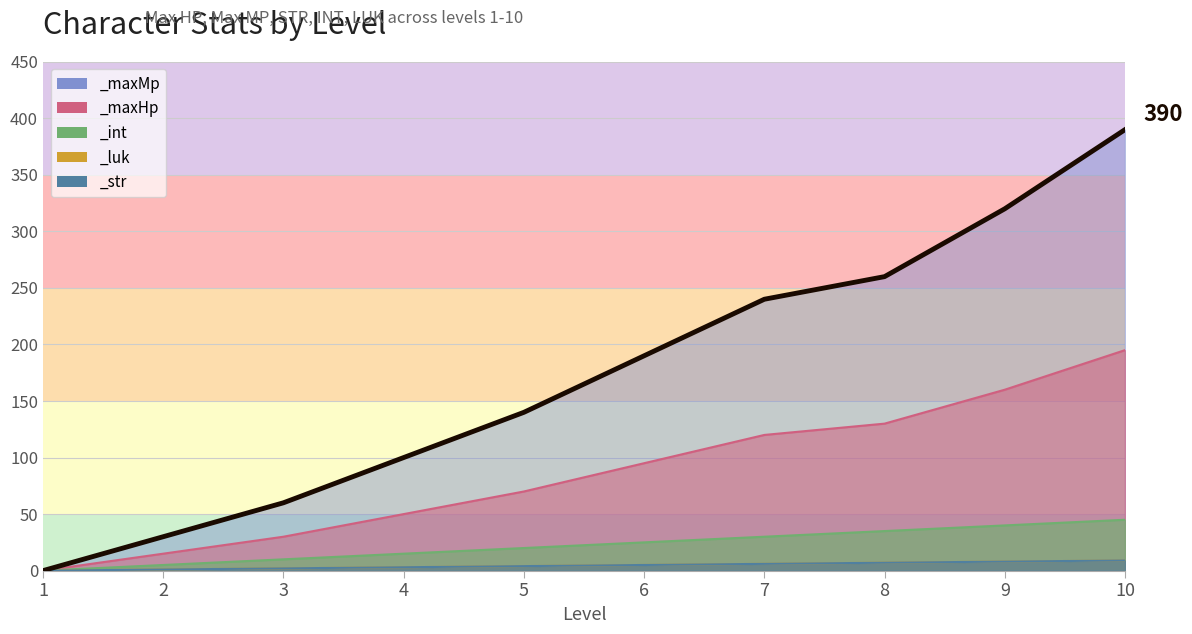

What are all the series names shown in the legend?

_maxHp, _maxMp, _str, _int, _luk